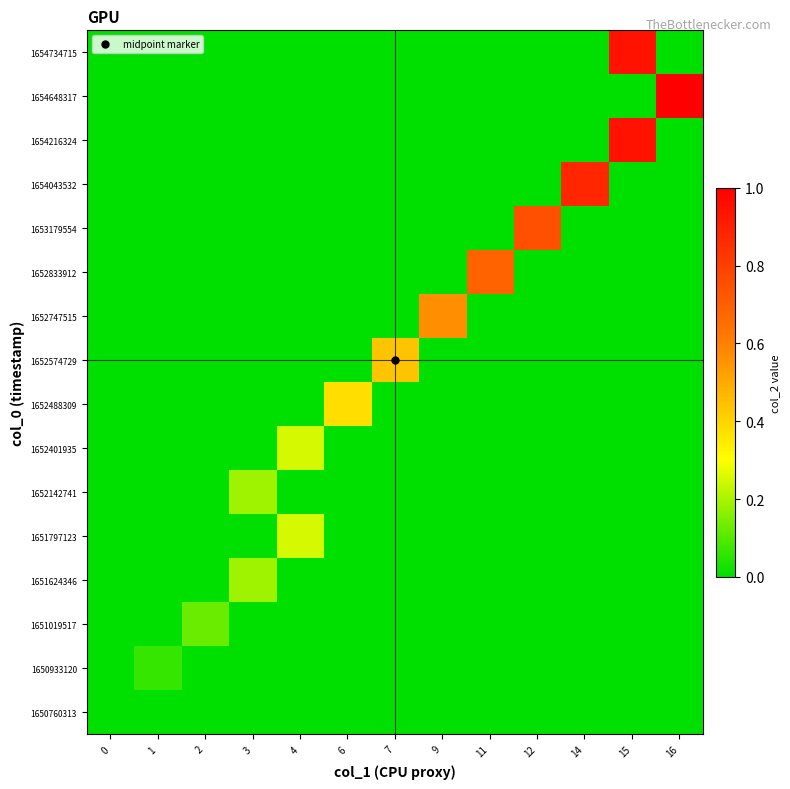

What is the maximum value shown in the chart?

1.0